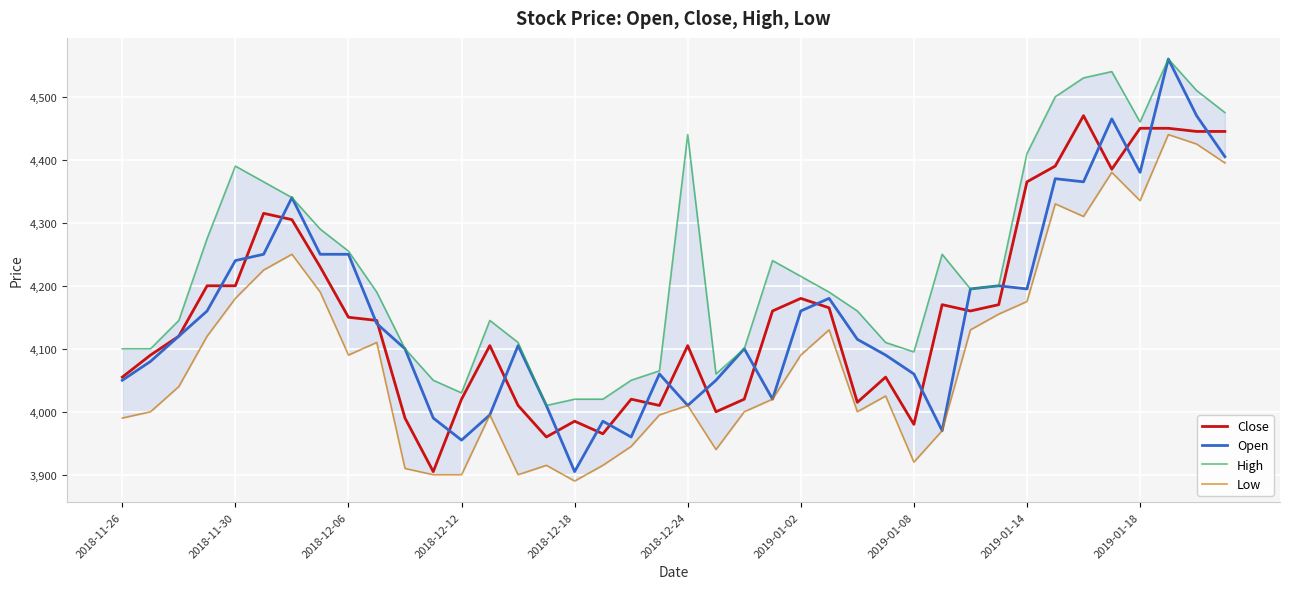

What is the maximum value for Open?

4560